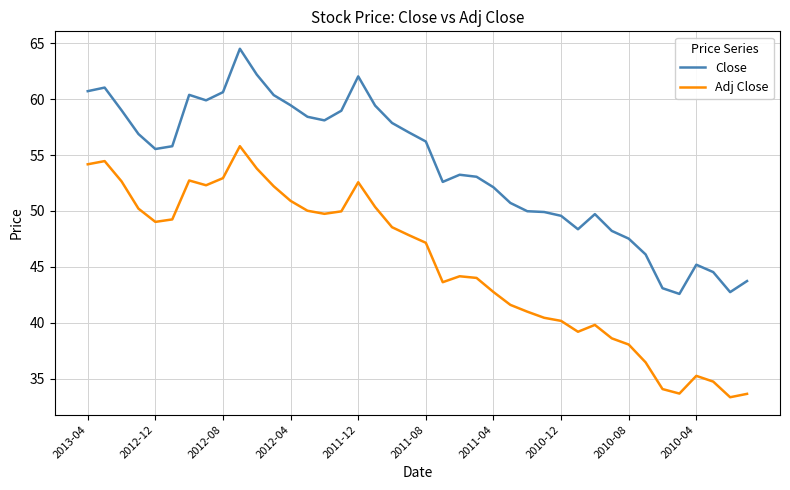

True or false: Close and Adj Close cross at least once.

False